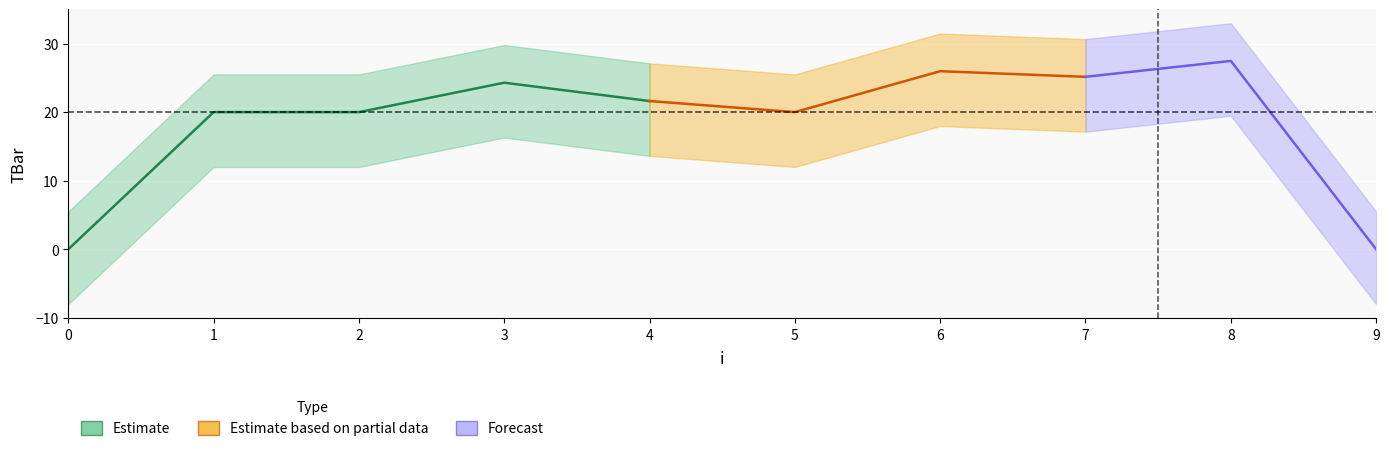

Rank the categories by value from highest to lowest.

8, 6, 7, 3, 4, 1, 2, 5, 0, 9